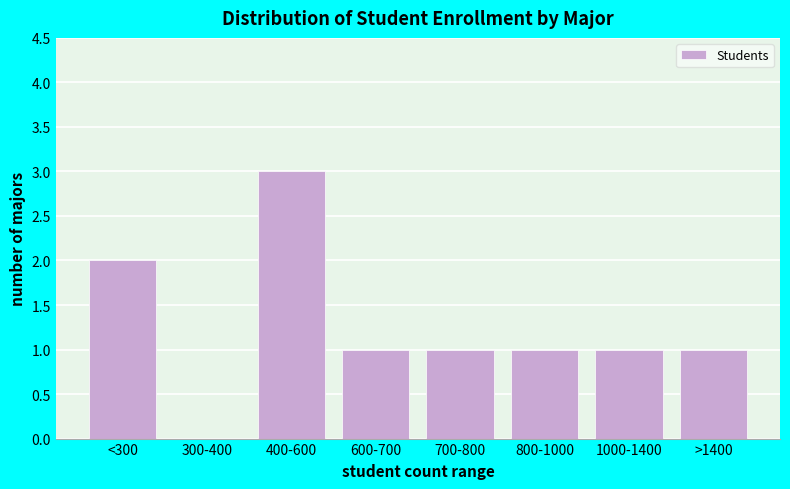

Reading left to right, list all the values displayed in this chart.

<300=2	300-400=0	400-600=3	600-700=1	700-800=1	800-1000=1	1000-1400=1	>1400=1